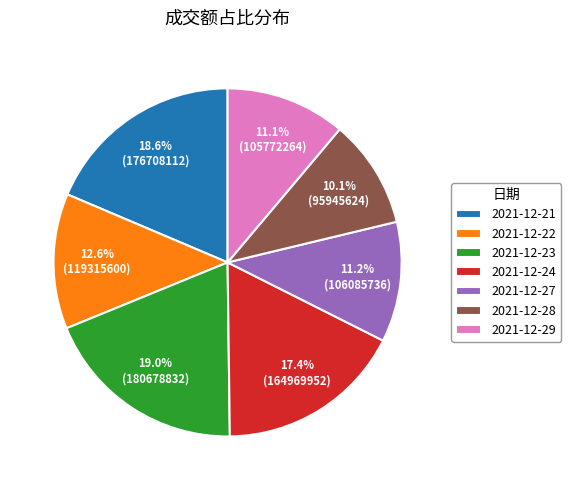

To the nearest percent, what percentage of the pie is 2021-12-22?

13%